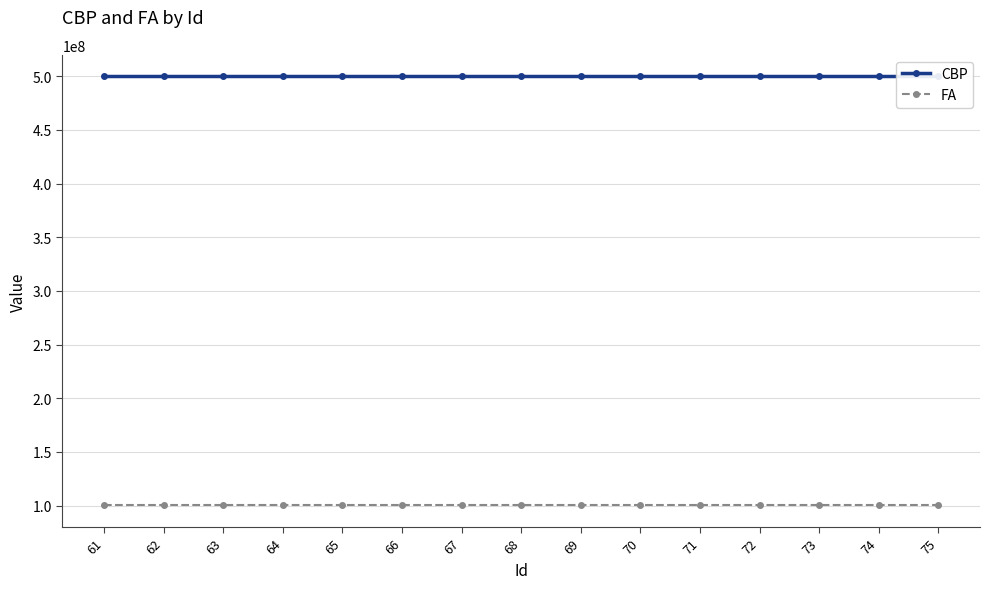

What is the spread (max minus min) of values at 67?

400010987